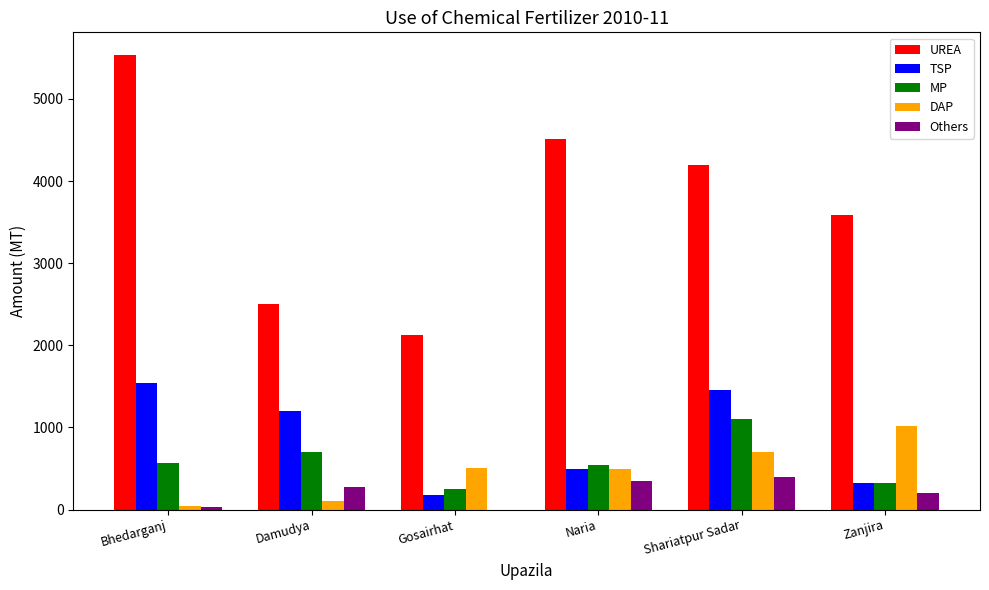

Are the bars grouped side by side (vs. stacked)?

Yes